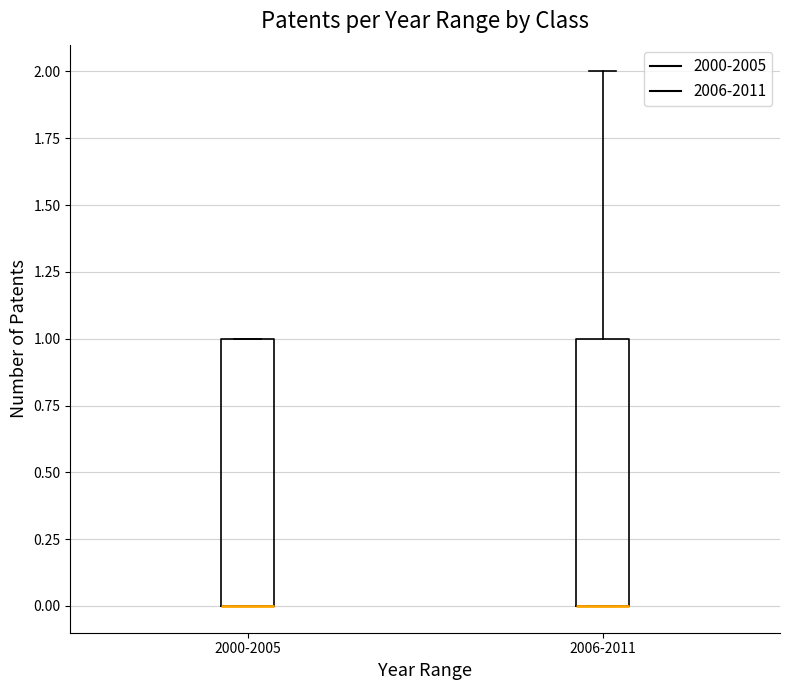

Reading left to right, read every box against the y-axis: the position of its median line, the range the box covers, and the ends of its whiskers. The values are not printed on the chart, so give them approximately, as read against the axis.

2000-2005: median 0 (drawn on the box's lower edge), box 0 to 1, whiskers 0 to 1
2006-2011: median 0 (drawn on the box's lower edge), box 0 to 1, whiskers 0 to 2